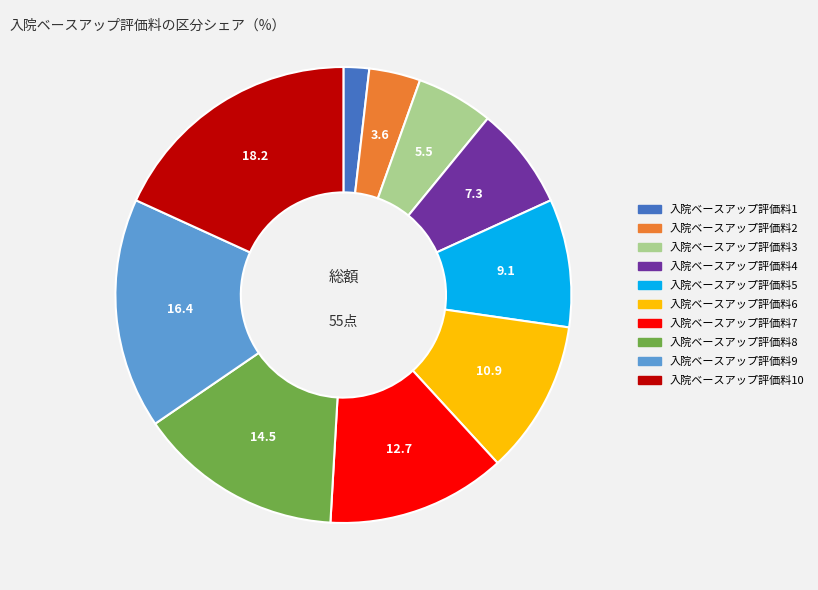

Does any single category account for the majority?

No